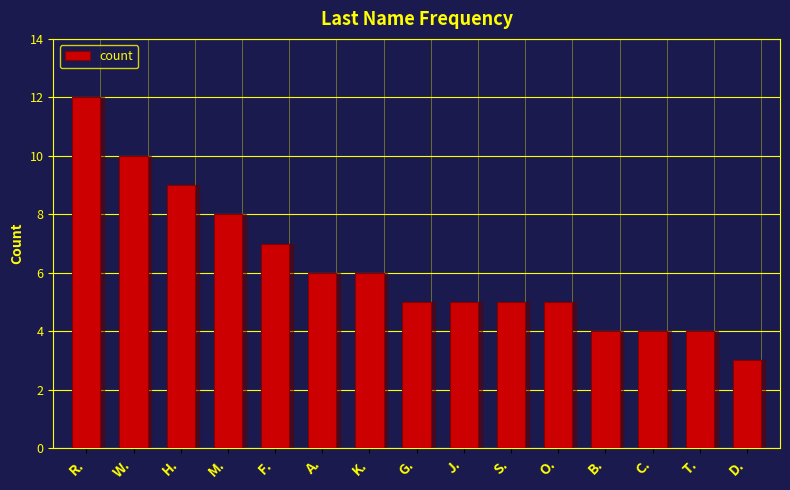

Reading left to right, transcribe all the data shown in this chart.

R.=12	W.=10	H.=9	M.=8	F.=7	A.=6	K.=6	G.=5	J.=5	S.=5	O.=5	B.=4	C.=4	T.=4	D.=3